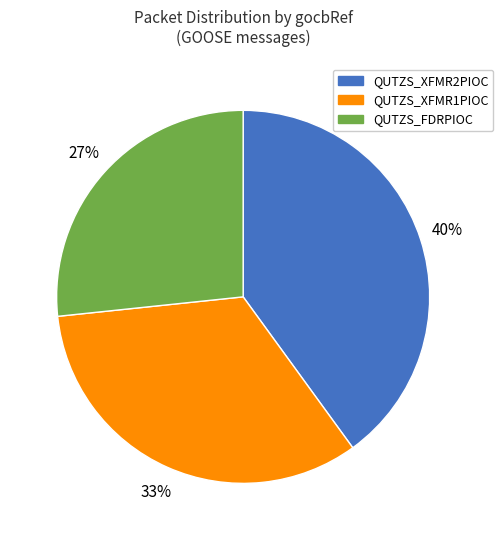

True or false: QUTZS_XFMR1PIOC accounts for 33% of the total.

True